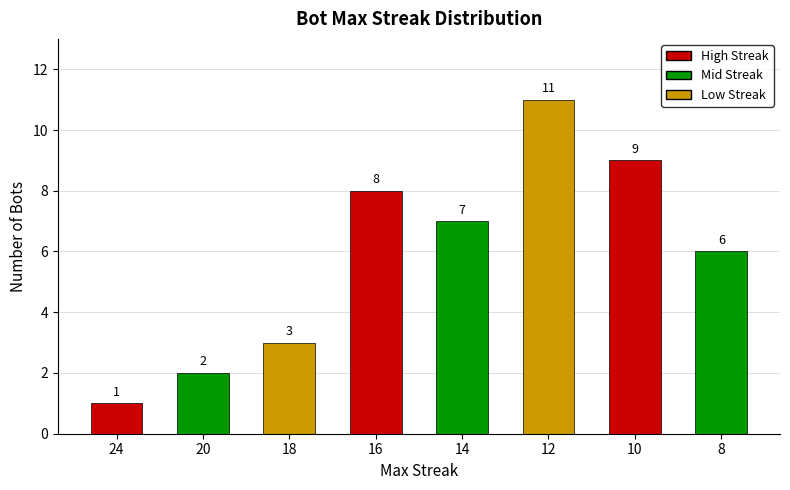

What is the change in value from 16 to 10?

+1